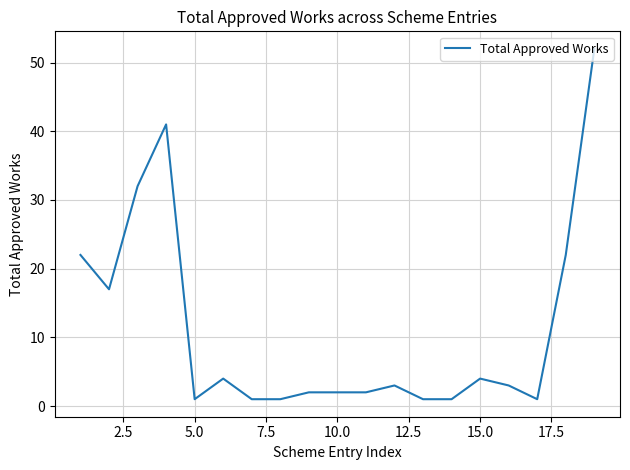

What is the difference between the maximum and minimum values?

51